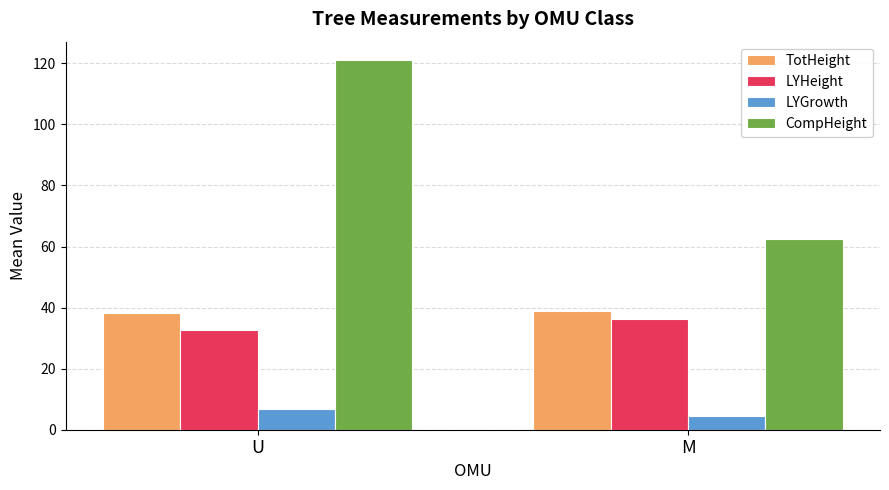

How many data points in LYHeight are above 36?

1